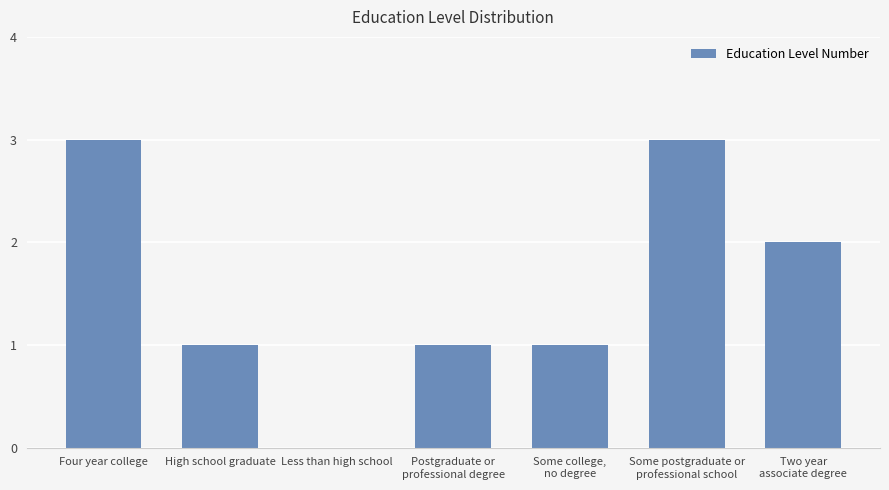

Reading left to right, what are all the values shown in this chart?

Four year college=3	High school graduate=1	Less than high school=0	Postgraduate or
professional degree=1	Some college,
no degree=1	Some postgraduate or
professional school=3	Two year
associate degree=2